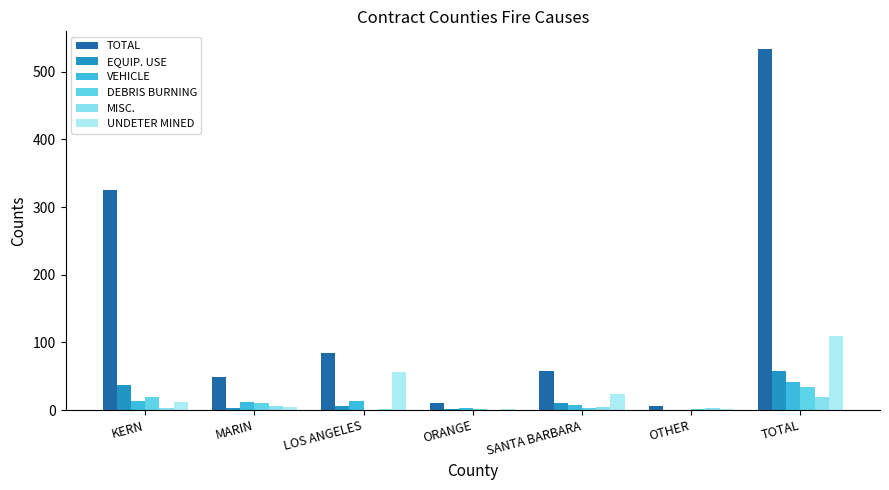

How many groups of bars are there?

7